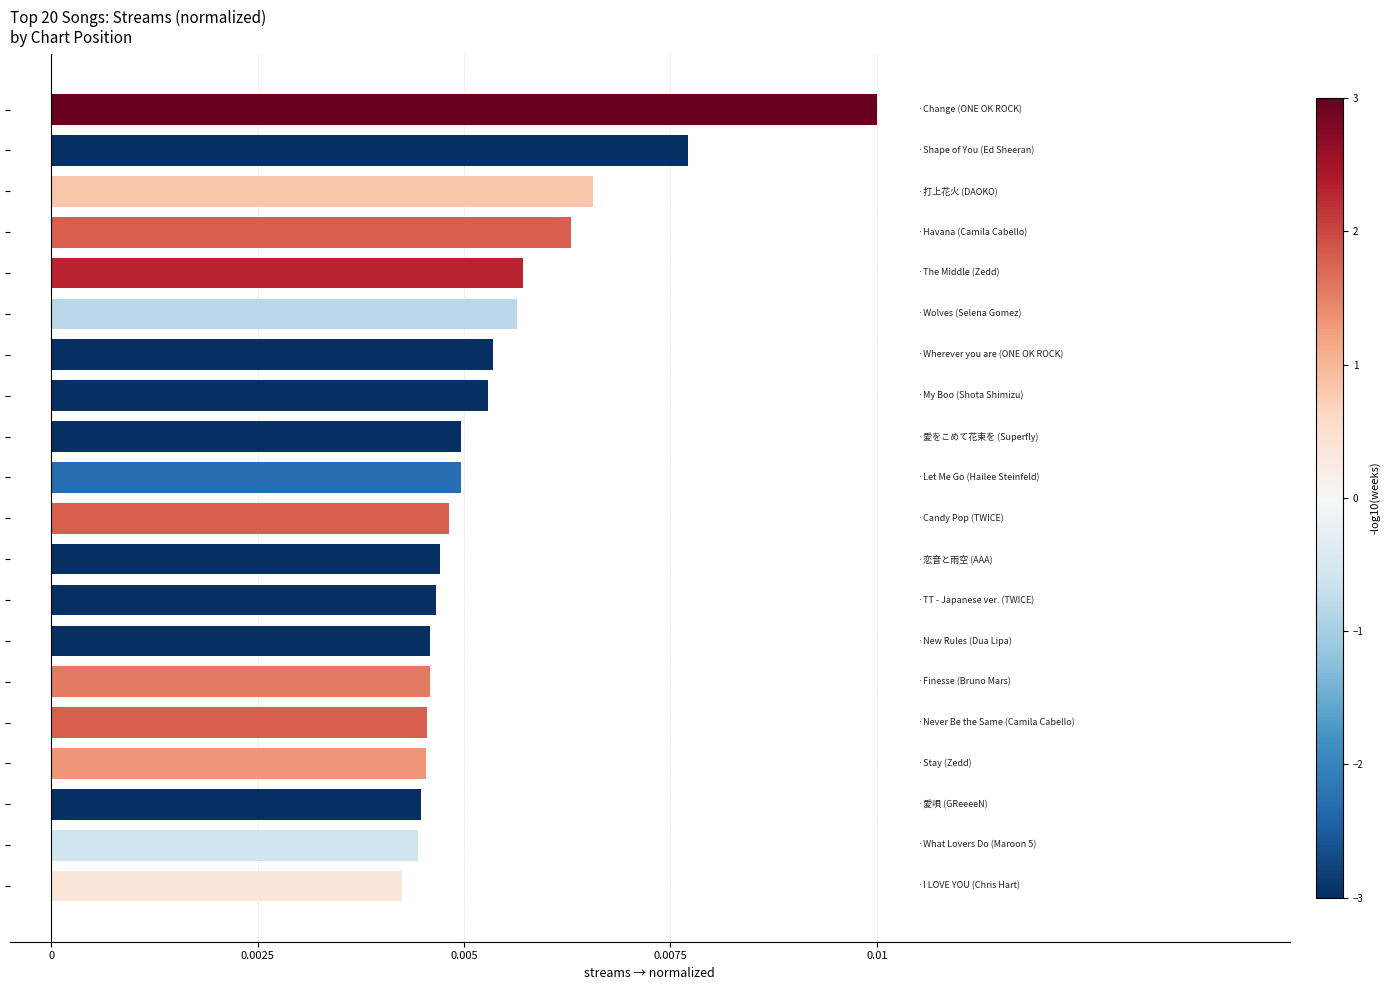

How many bars are there in total?

20